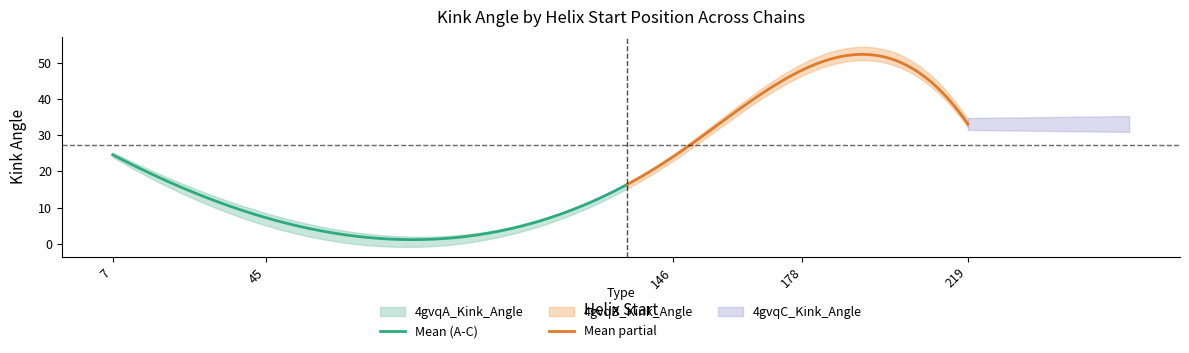

What is the highest value of the Mean (A-C) series?

24.6